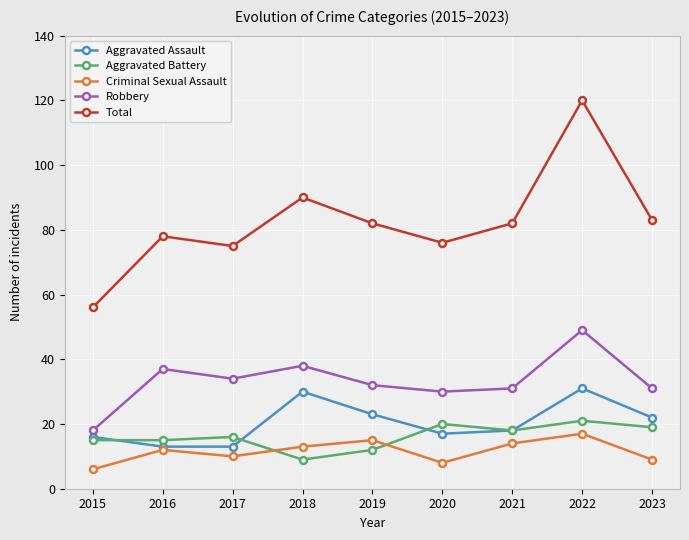

At which category is the sum across all series the highest?

2022